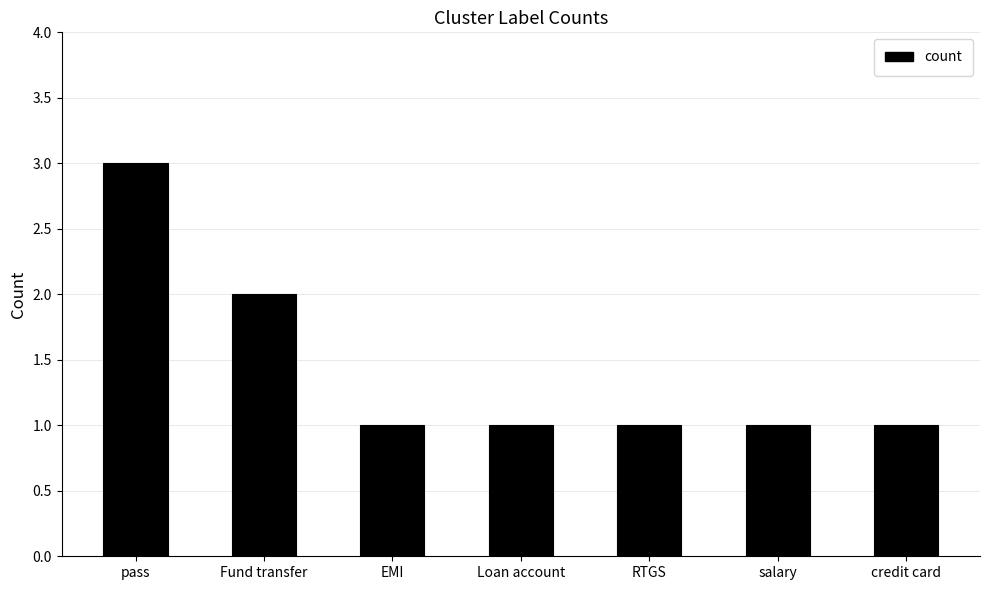

What is the average value?

1